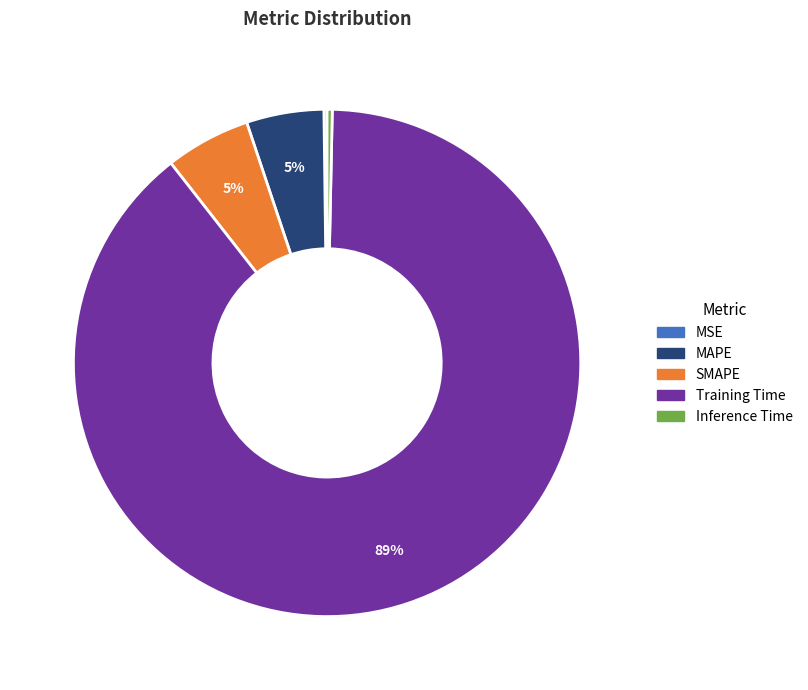

Combined, do MAPE and Training Time account for over 50%?

Yes